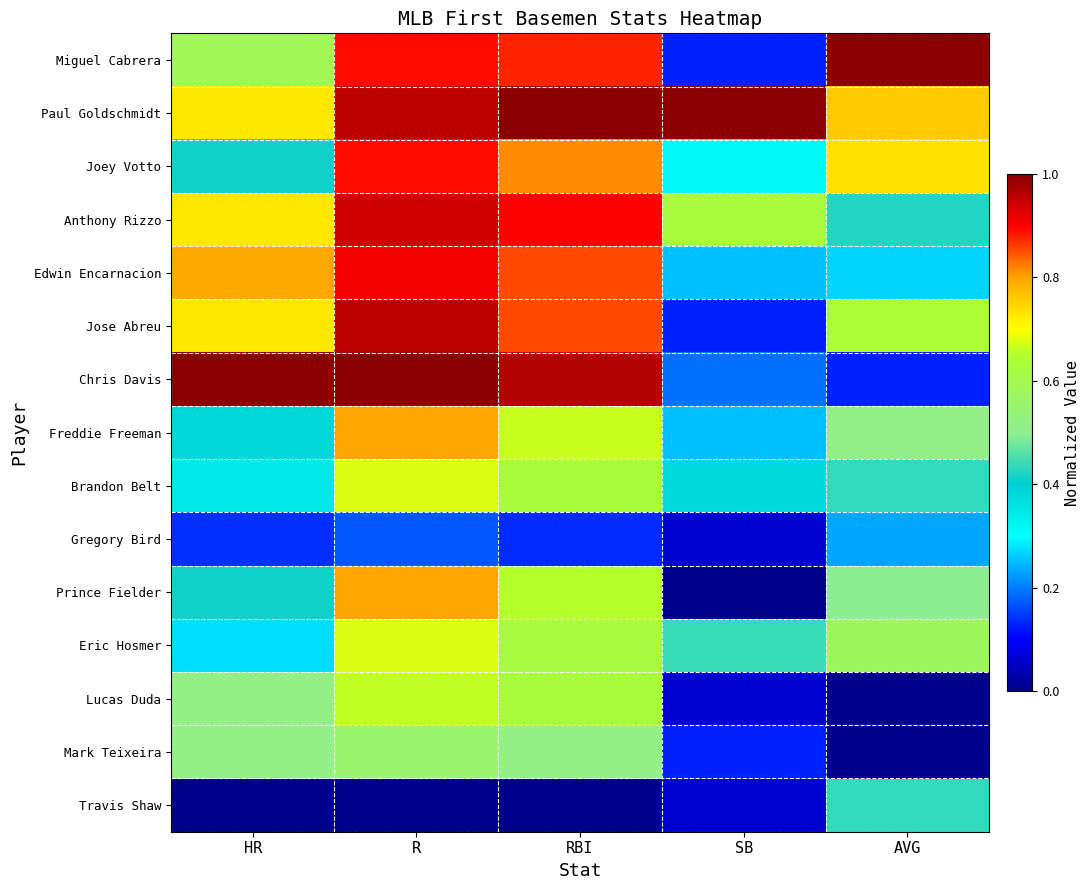

Which series has the largest total across all categories?

Paul Goldschmidt